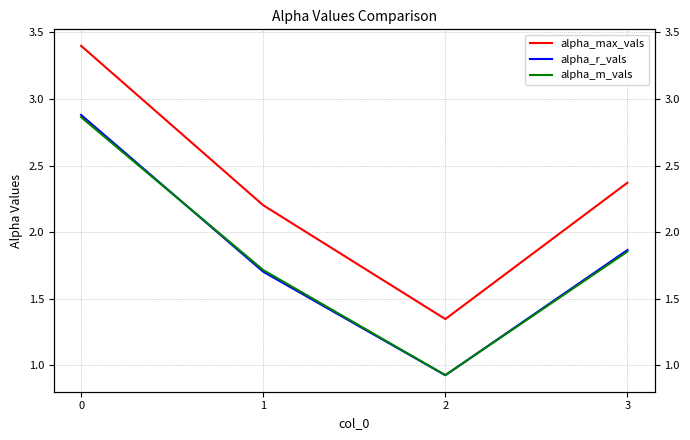

Reading right to left, transcribe all the data shown in this chart.

alpha_max_vals: 2.4	1.3	2.2	3.4
alpha_r_vals: 1.9	0.9	1.7	2.9
alpha_m_vals: 1.9	0.9	1.7	2.9